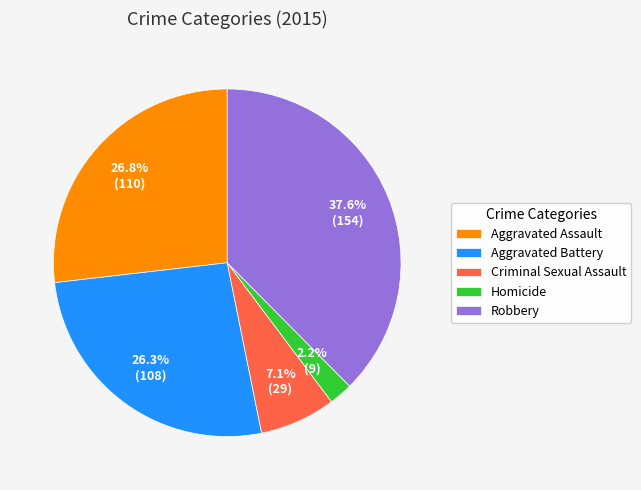

To the nearest percent, what is the difference between the Aggravated Assault and Robbery slice percentages?

11%